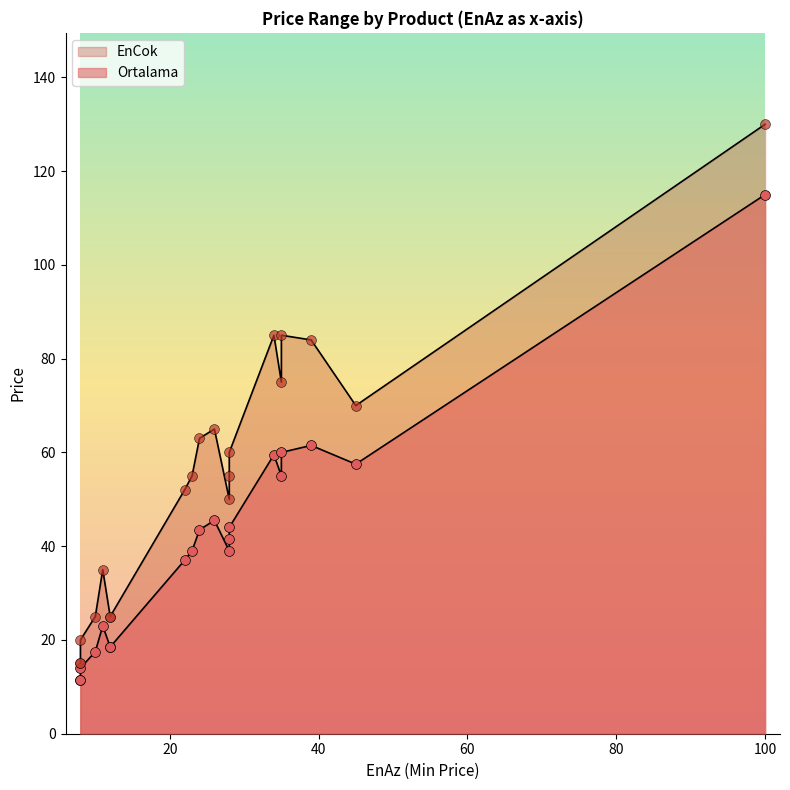

What are all the series names shown in the legend?

Ortalama, EnCok